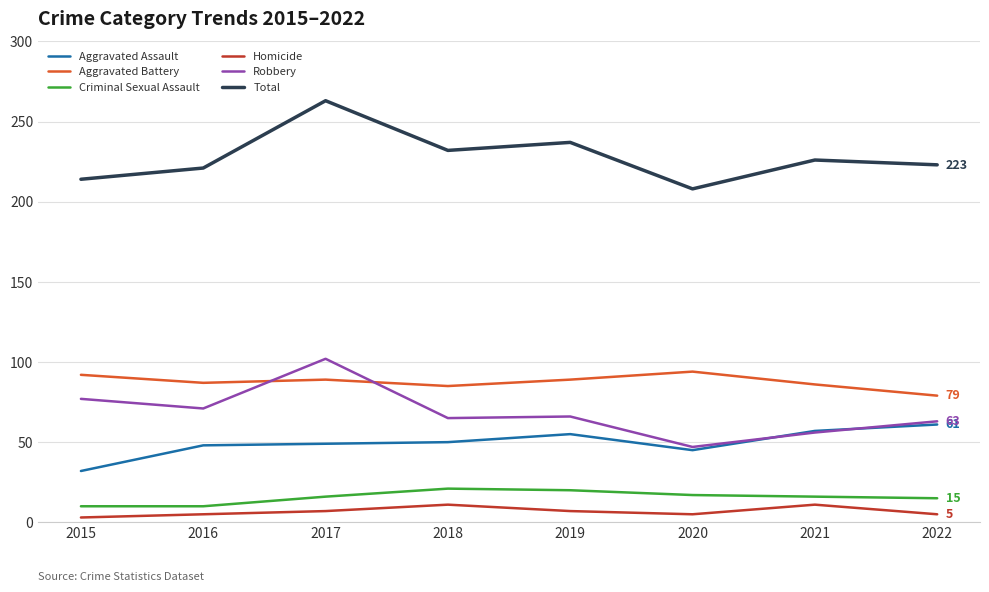

How many values in the Total series are below 226?

4